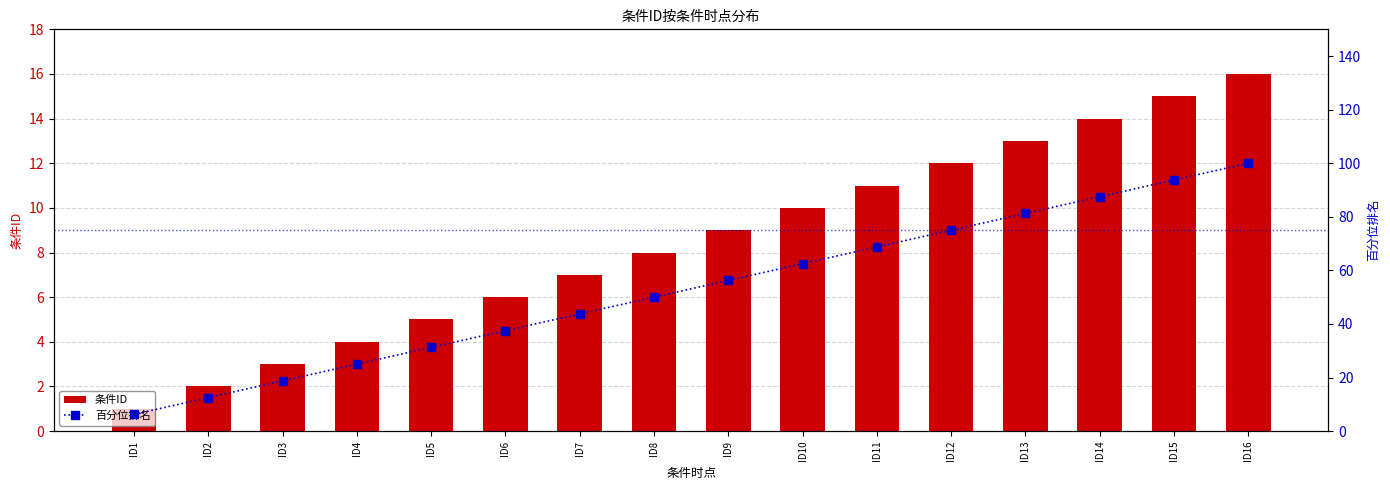

Rank the series at ID11 from lowest to highest value.

条件ID, 百分位排名